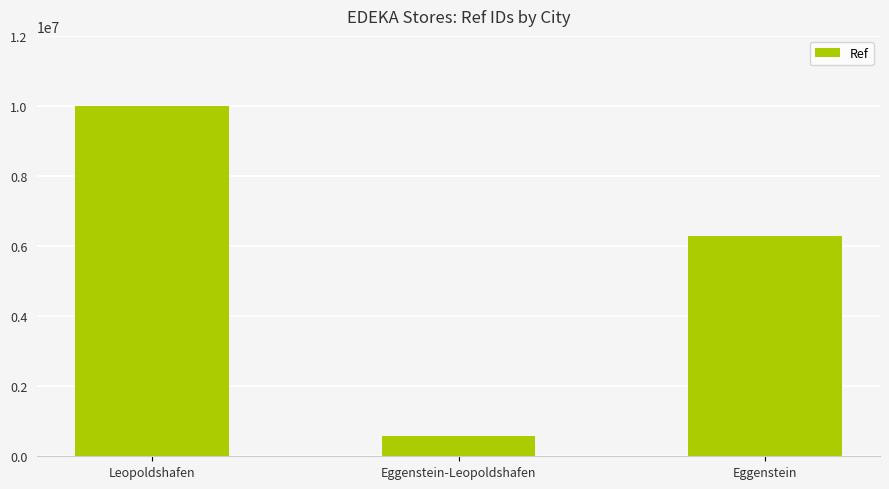

Reading left to right, extract all data points from this chart.

10002472	580223	6279973